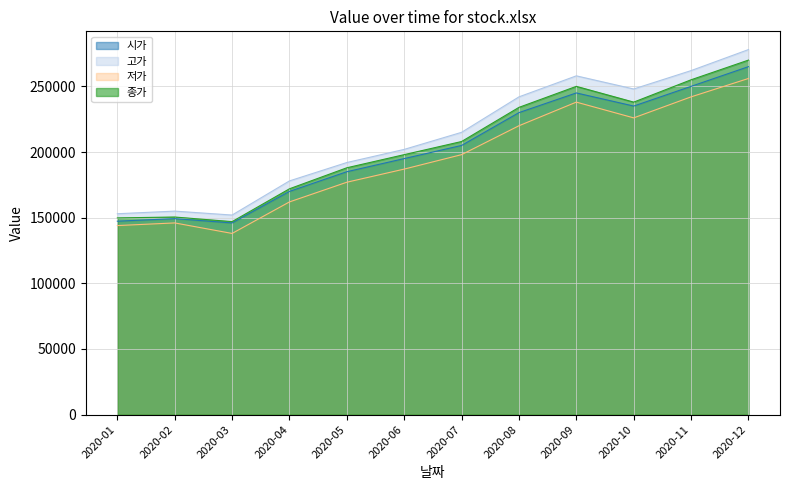

Reading left to right, extract all data points from this chart.

시가: 2020-01=147325	2020-02=149275	2020-03=146000	2020-04=170000	2020-05=185000	2020-06=195000	2020-07=205000	2020-08=230000	2020-09=245000	2020-10=235000	2020-11=250000	2020-12=265000
고가: 2020-01=153000	2020-02=155000	2020-03=152000	2020-04=178000	2020-05=192000	2020-06=202000	2020-07=215000	2020-08=242000	2020-09=258000	2020-10=248000	2020-11=262000	2020-12=278000
저가: 2020-01=144000	2020-02=146000	2020-03=138000	2020-04=162000	2020-05=177000	2020-06=187000	2020-07=198000	2020-08=220000	2020-09=238000	2020-10=226000	2020-11=242000	2020-12=256000
종가: 2020-01=149833	2020-02=150500	2020-03=147000	2020-04=172000	2020-05=188000	2020-06=198000	2020-07=208000	2020-08=234000	2020-09=250000	2020-10=238000	2020-11=255000	2020-12=270000